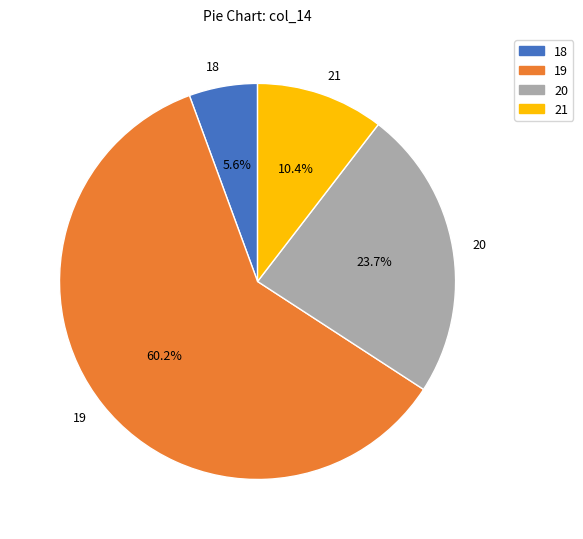

What is the smallest slice in the pie chart?

18